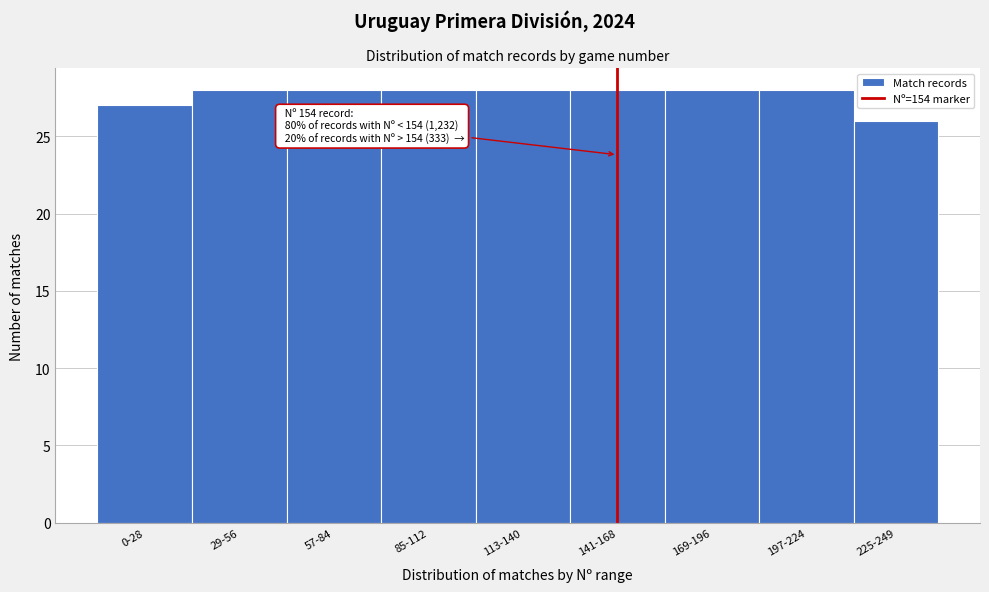

Reading left to right, list all the values displayed in this chart.

0-28=27	29-56=28	57-84=28	85-112=28	113-140=28	141-168=28	169-196=28	197-224=28	225-249=26